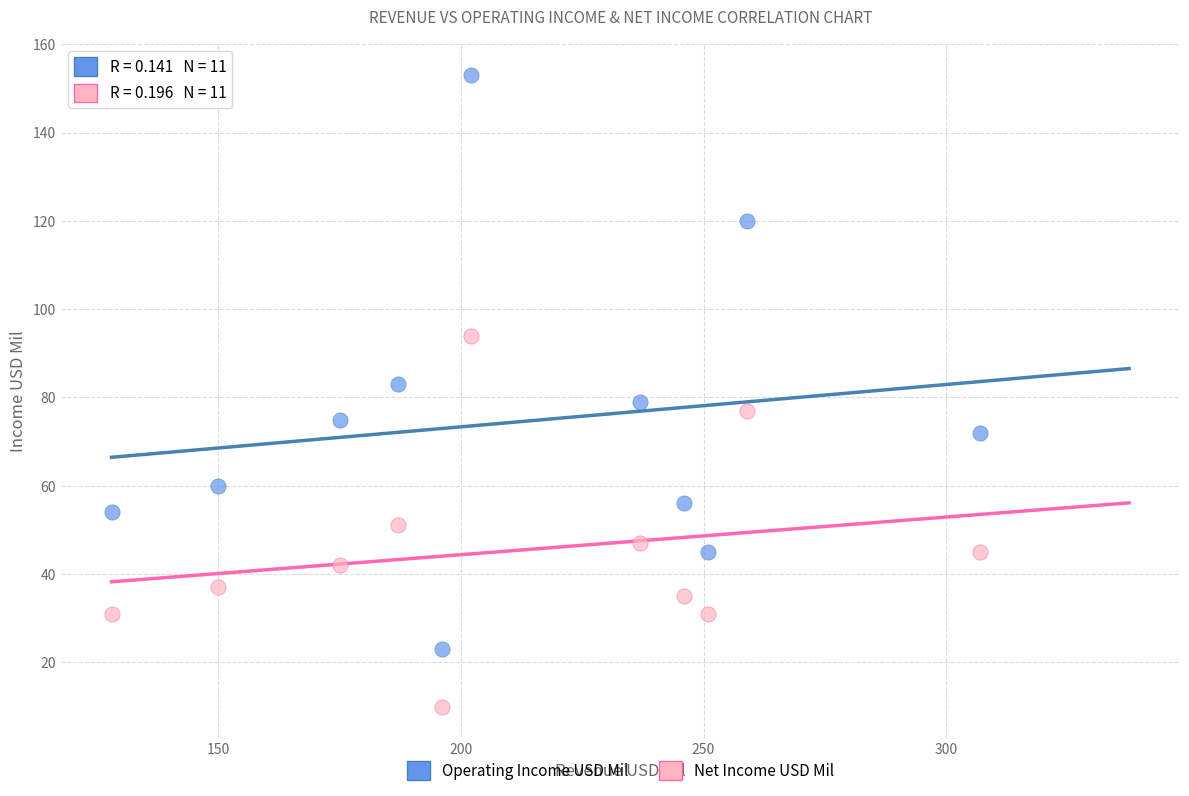

Across all data points, what is the range of Y values (max minus min)?

143